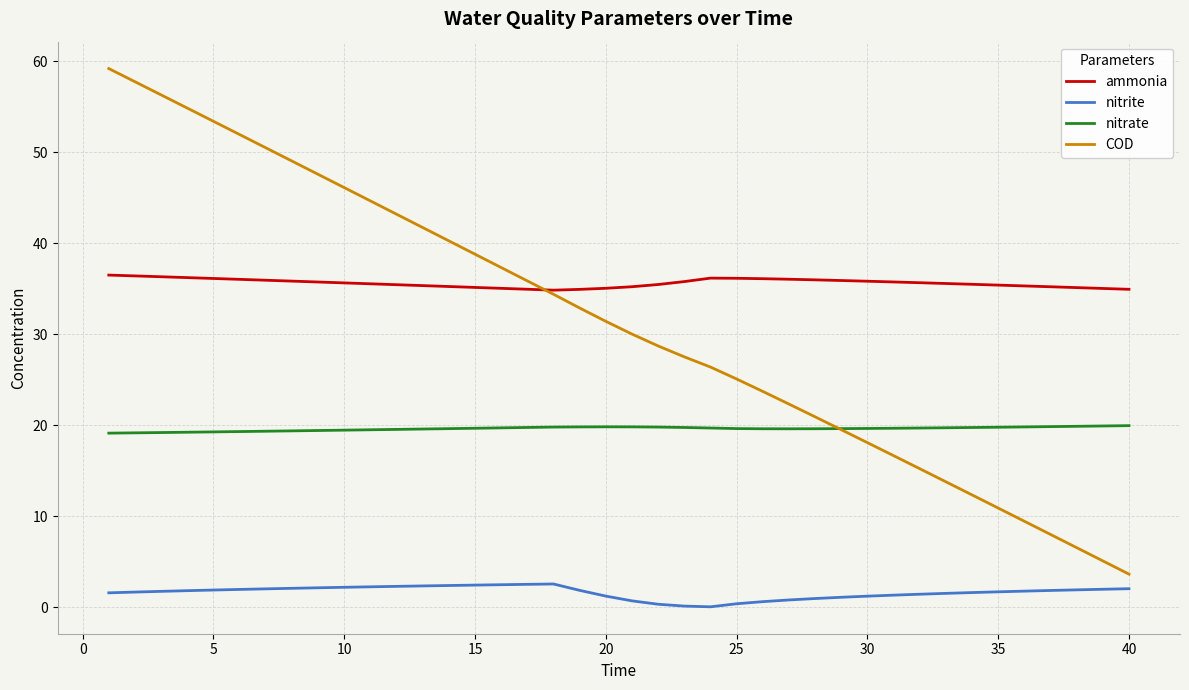

True or false: nitrate and ammonia intersect in this chart.

False